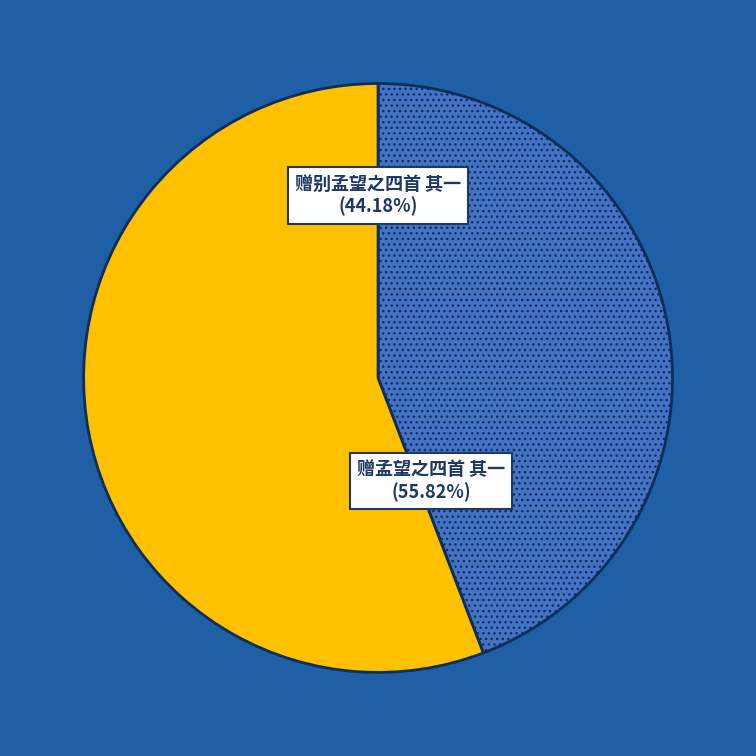

Is there a majority slice in this chart?

Yes